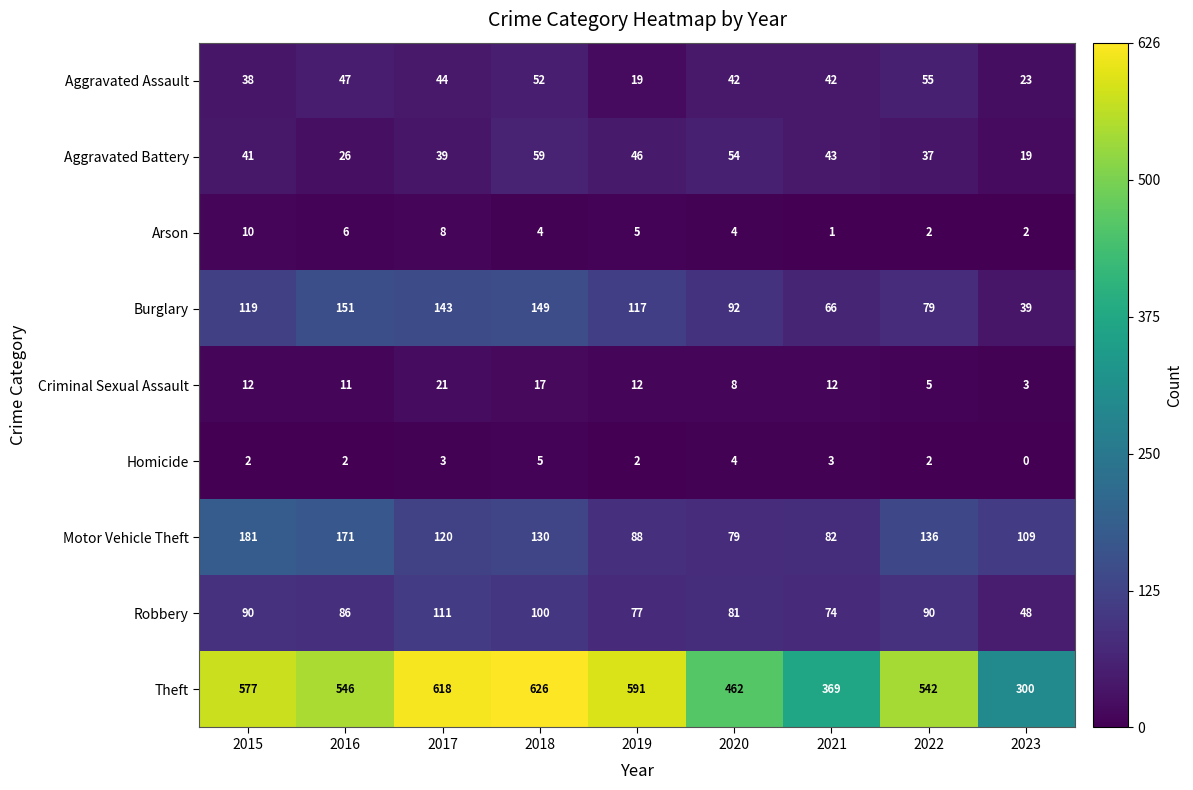

Rank the series at 2017 from highest to lowest value.

Theft, Burglary, Motor Vehicle Theft, Robbery, Aggravated Assault, Aggravated Battery, Criminal Sexual Assault, Arson, Homicide